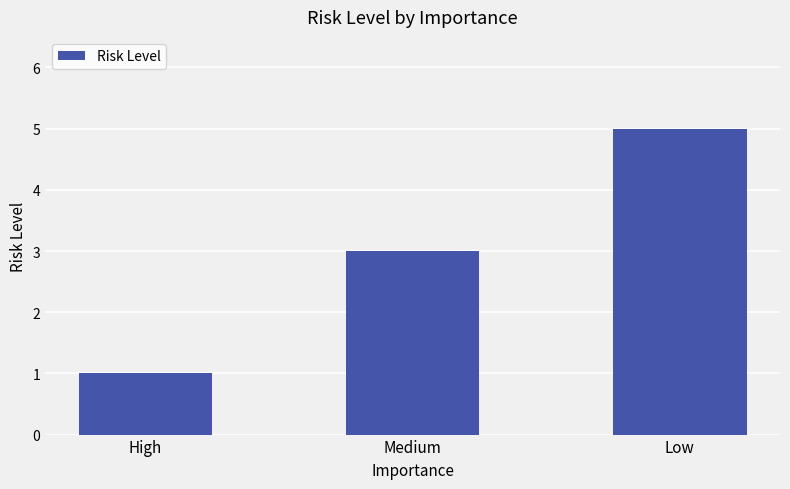

Which has a higher value, Low or High?

Low